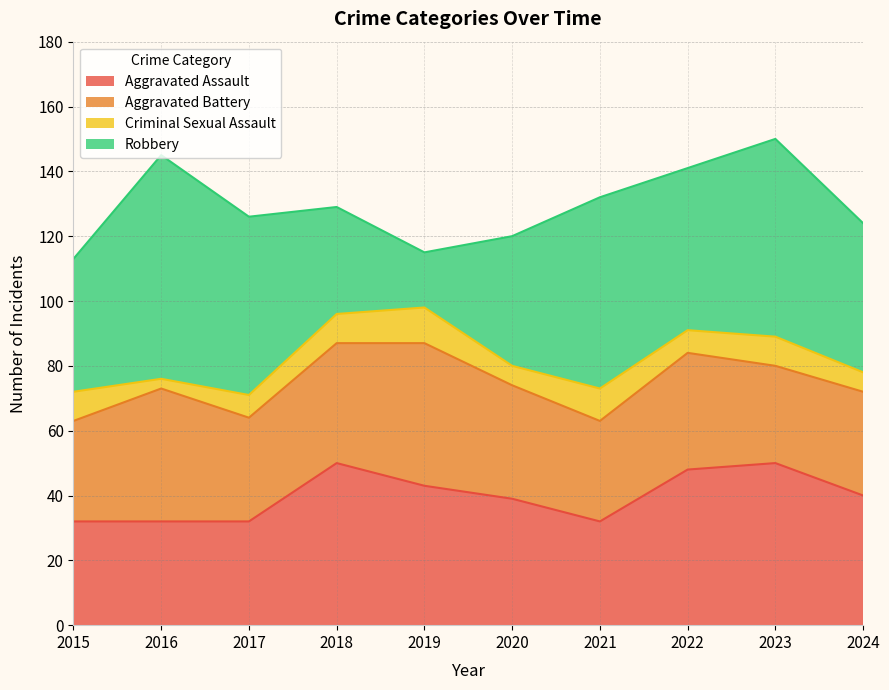

Does the chart have visible grid lines?

Yes